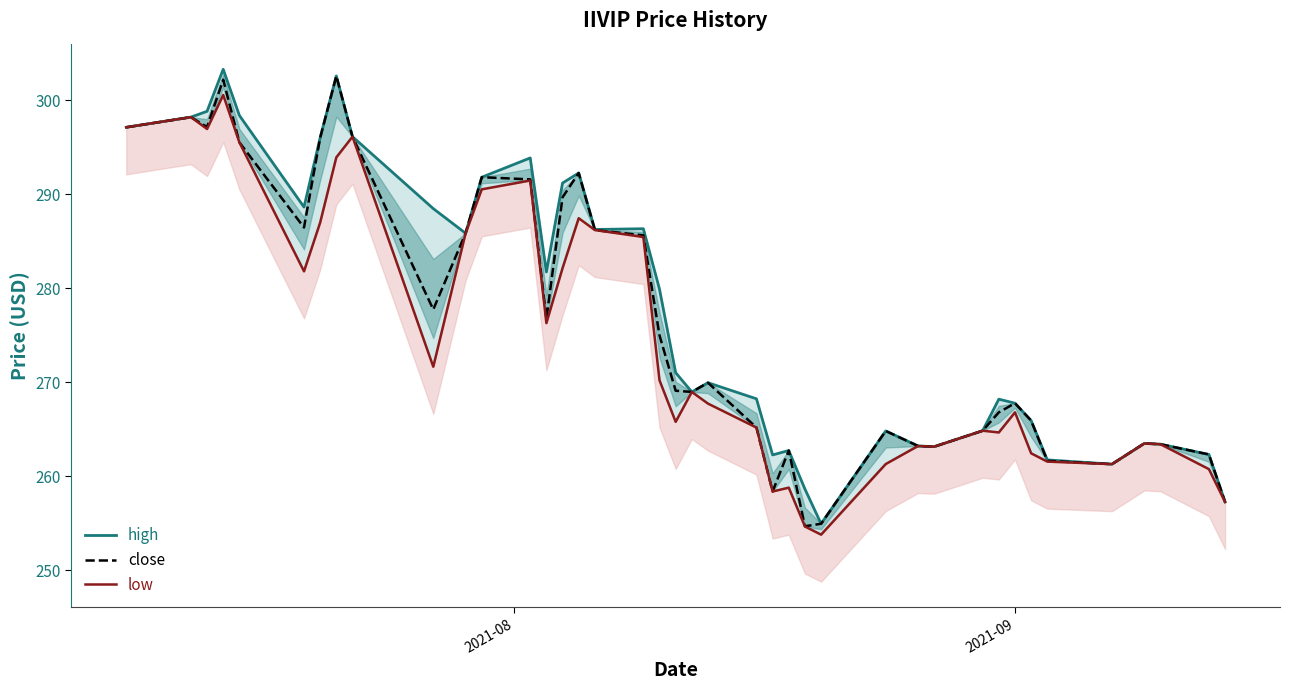

What is the minimum value for close?

254.7